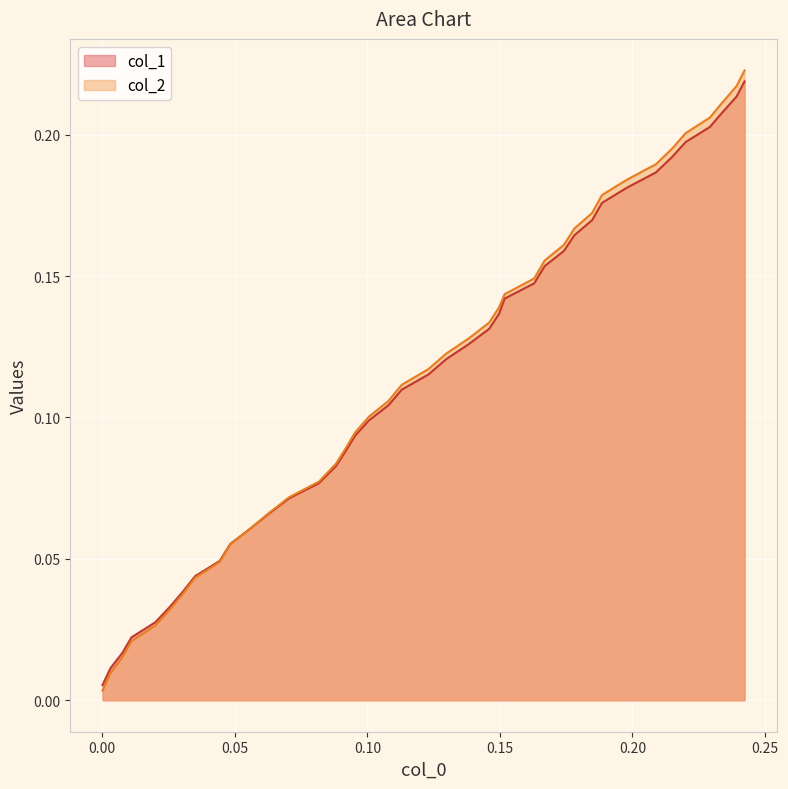

Which series has the widest spread of values?

col_2